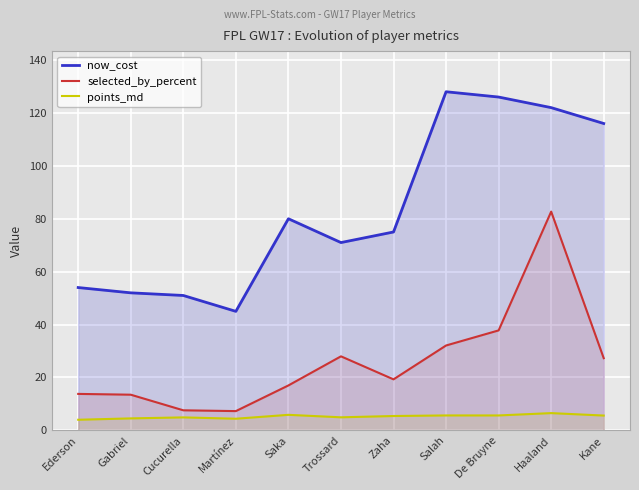

What position from the right is Salah?

4